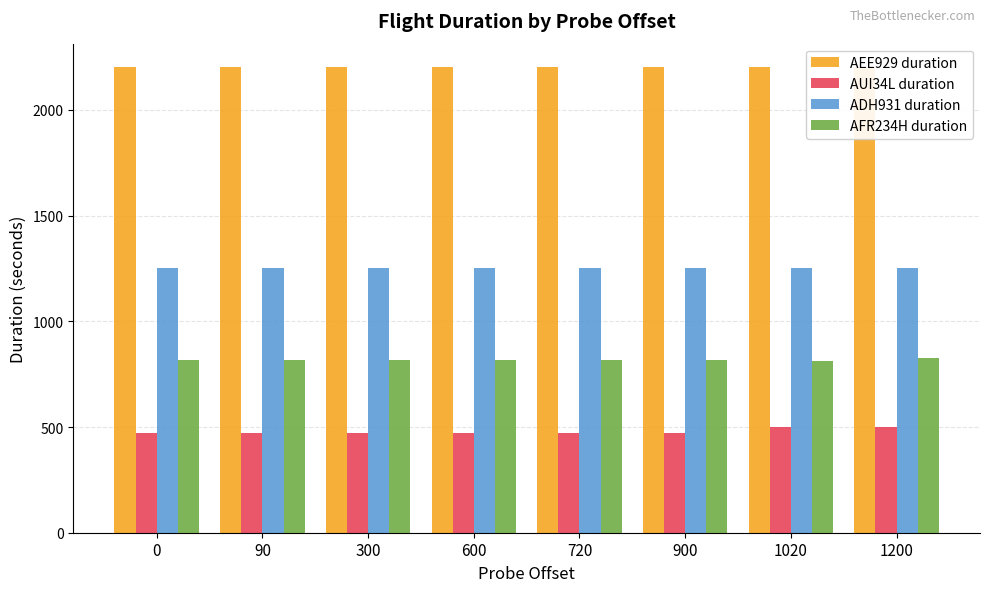

What is the minimum value shown in the chart?

469.9